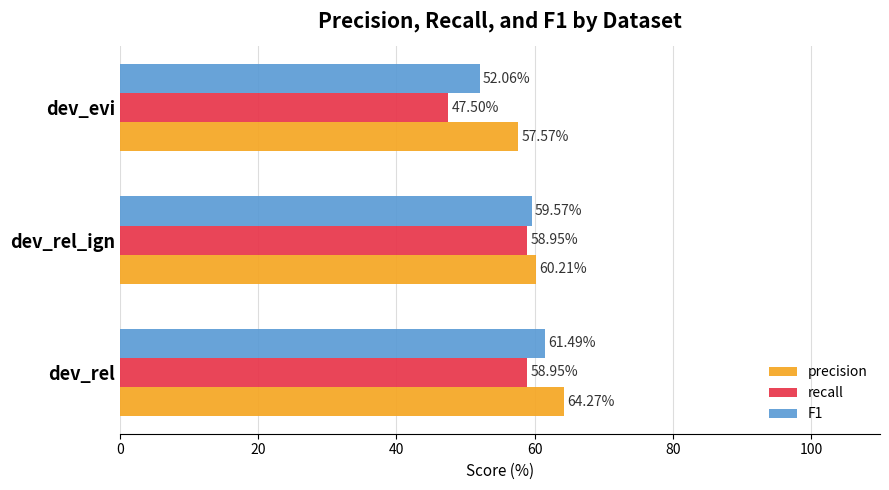

How many values in the F1 series exceed 59?

2